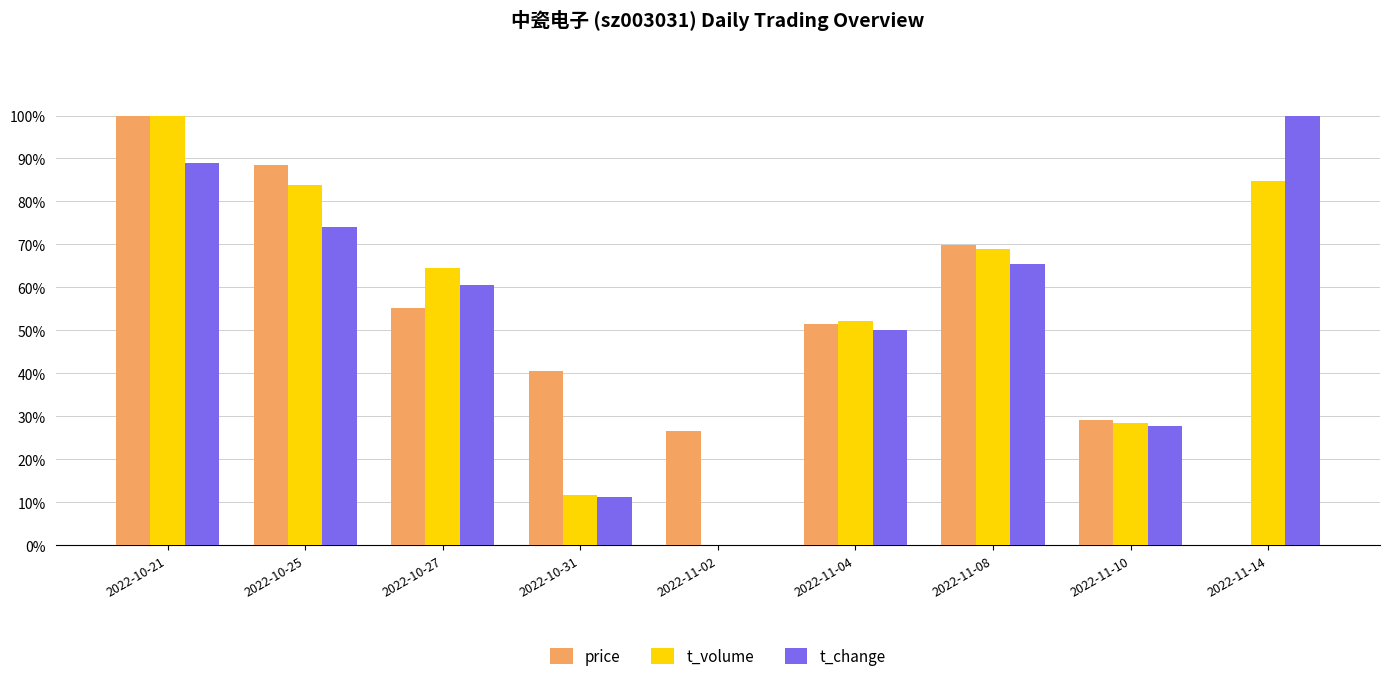

How many data points in price are above 51?

5